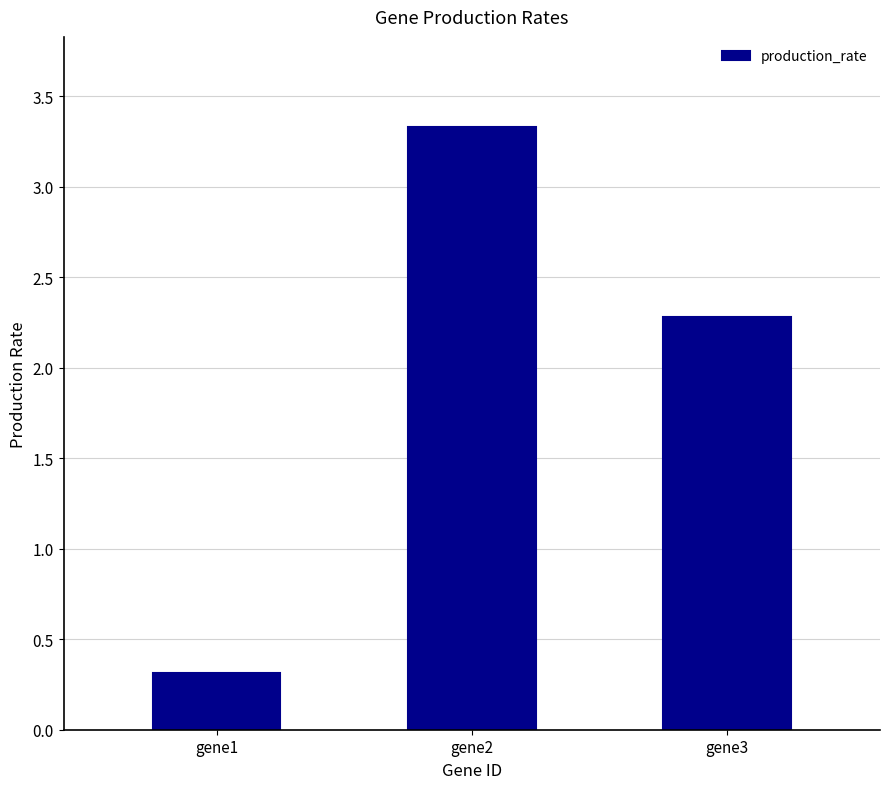

Reading left to right, what are all the values shown in this chart?

gene1=0.3	gene2=3.3	gene3=2.3